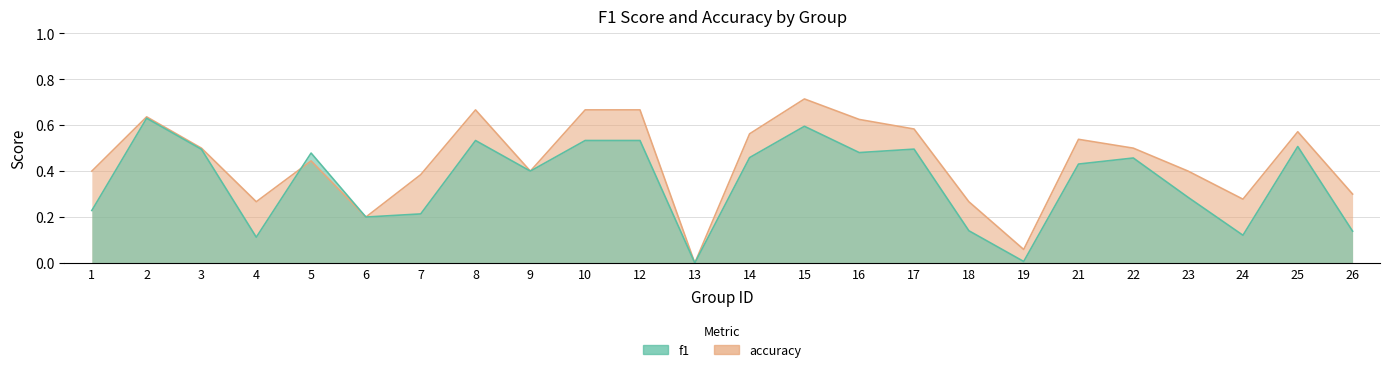

The f1 series shows 0.1 at 6. True or false?

False